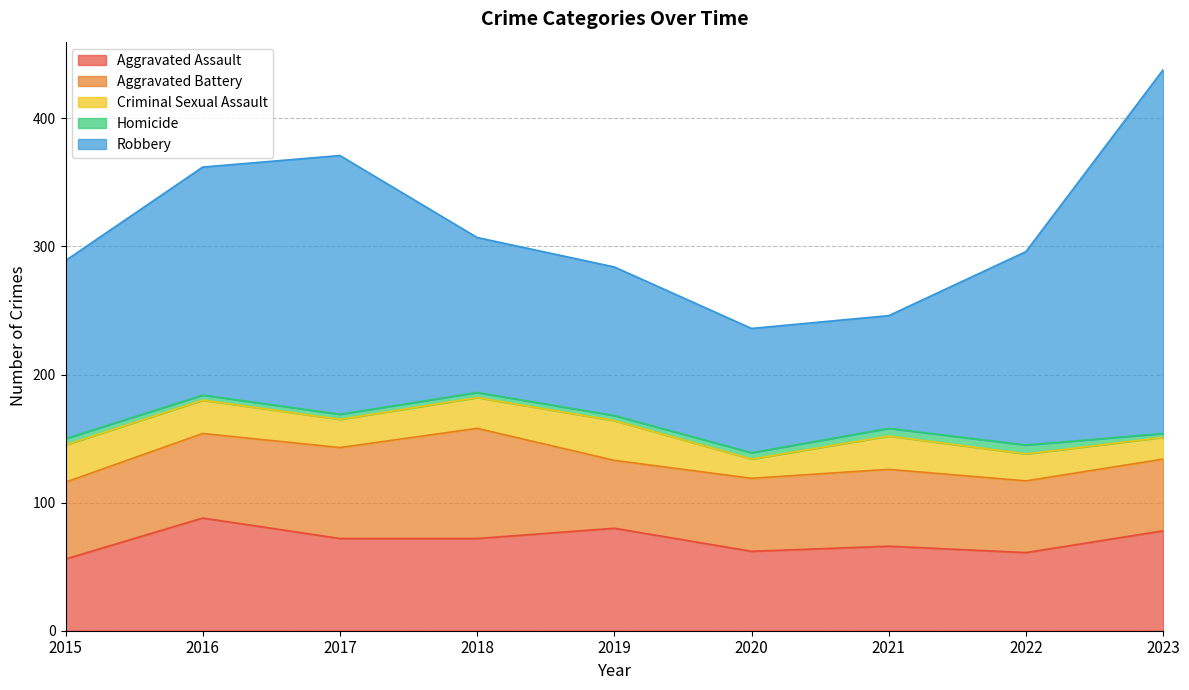

Does the chart display data point markers on the line(s)?

No